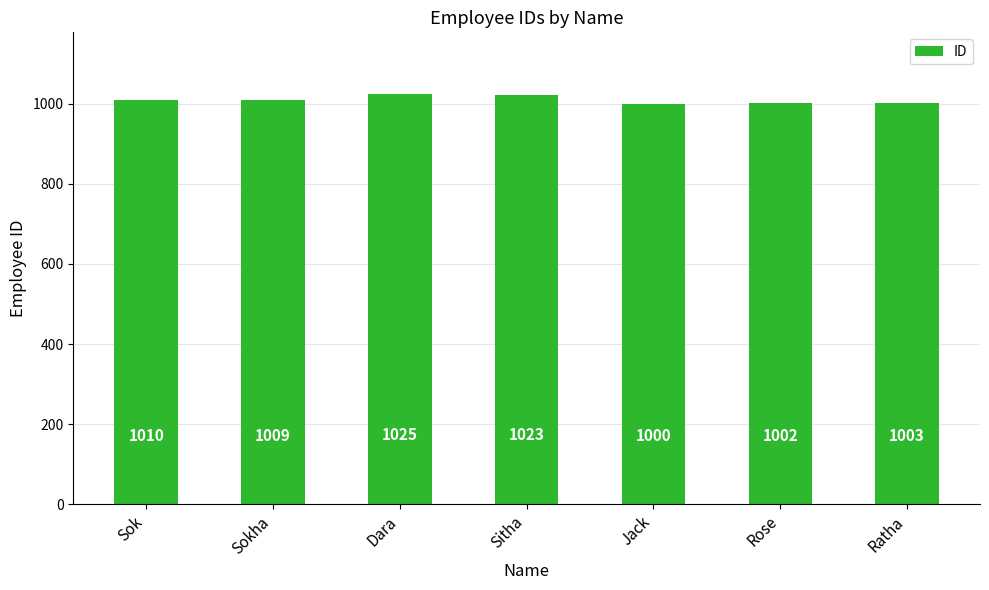

What is the sum of the values at Sok and Ratha?

2013